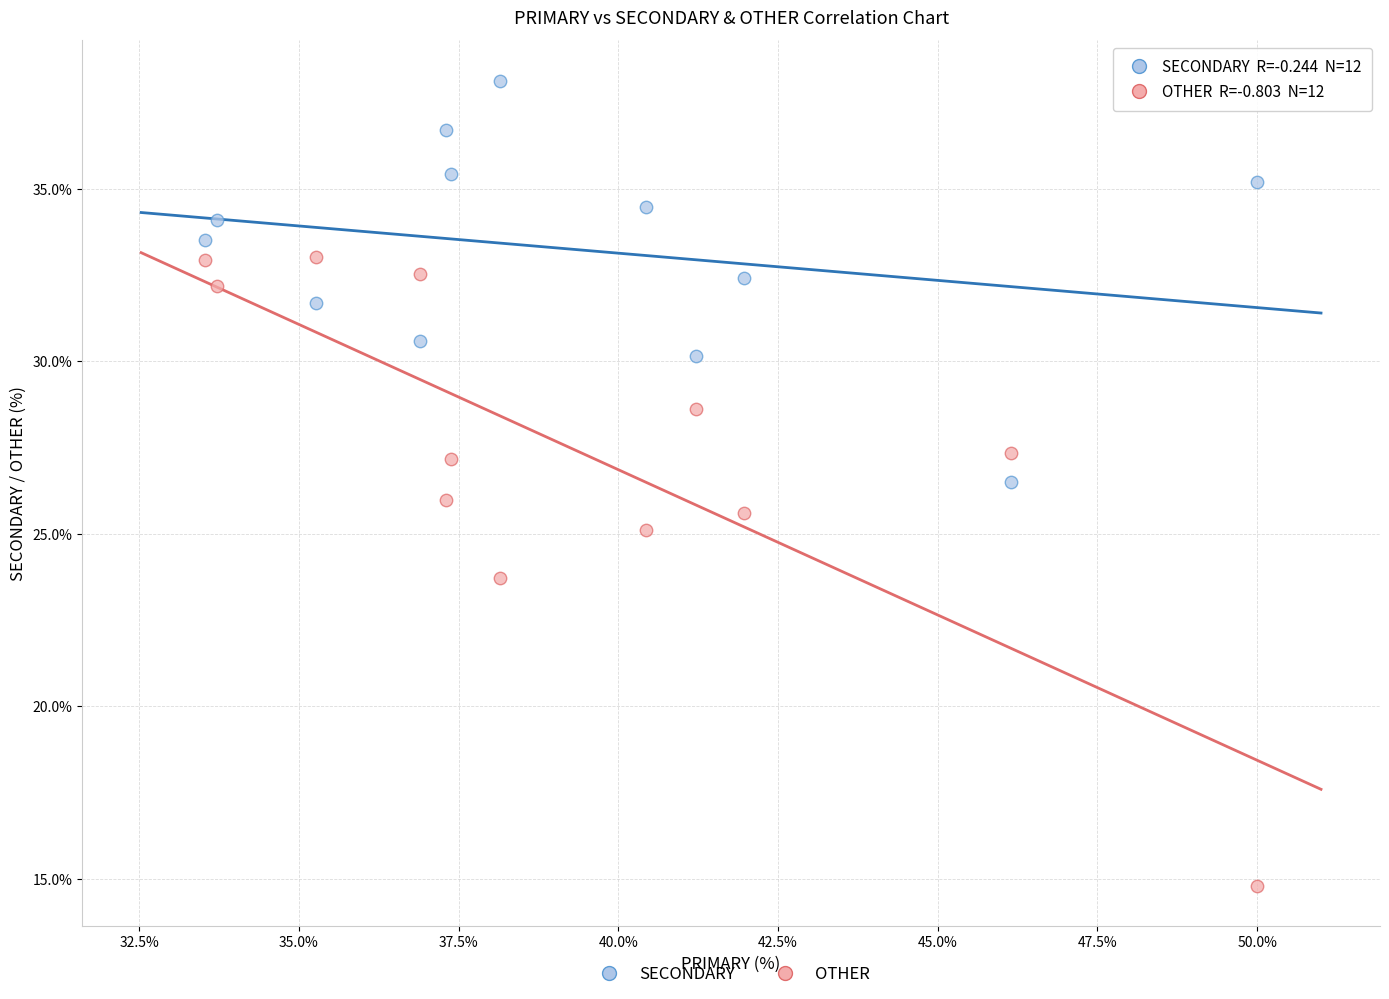

Across all data points, what is the range of Y values (max minus min)?

23.4